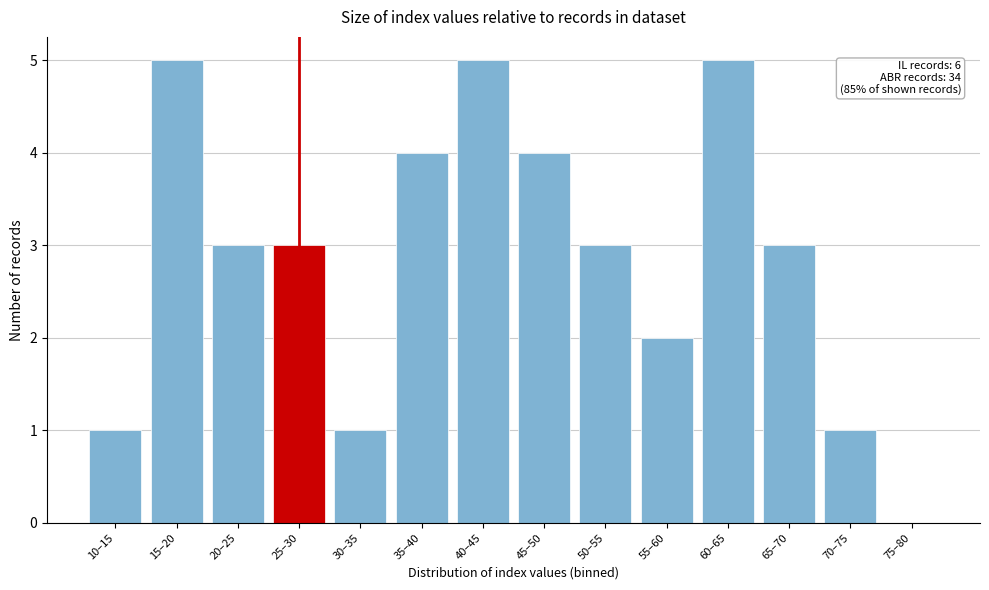

Reading left to right, list all the values displayed in this chart.

10–15=1	15–20=5	20–25=3	25–30=3	30–35=1	35–40=4	40–45=5	45–50=4	50–55=3	55–60=2	60–65=5	65–70=3	70–75=1	75–80=0